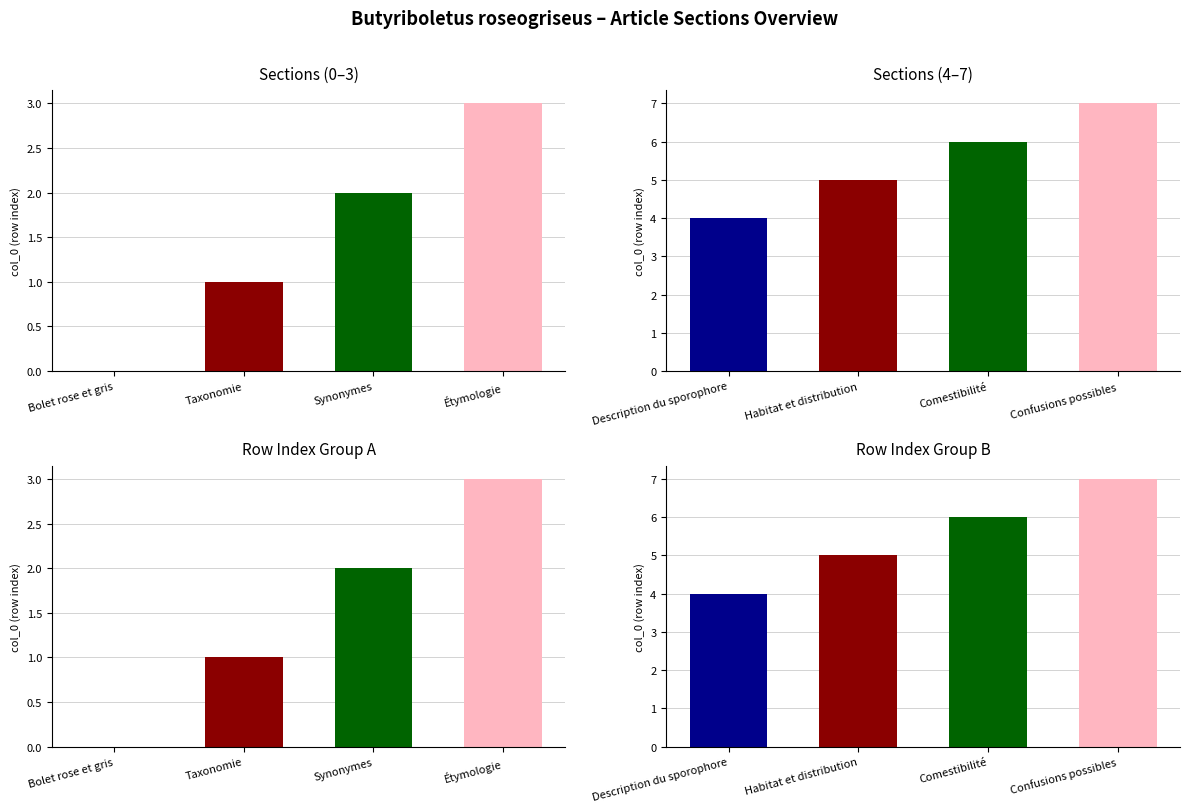

How many values in the Row Index Group A series are below 2?

2